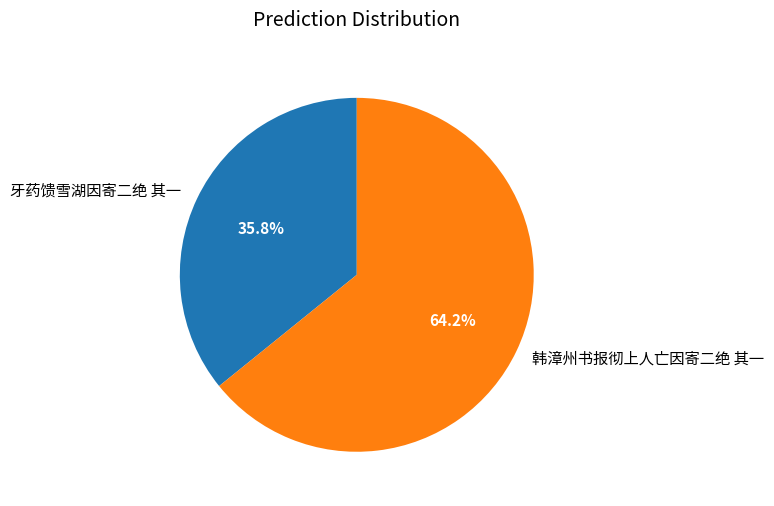

To the nearest percent, what is the combined percentage of 韩漳州书报彻上人亡因寄二绝 其一 and 牙药馈雪湖因寄二绝 其一?

100%